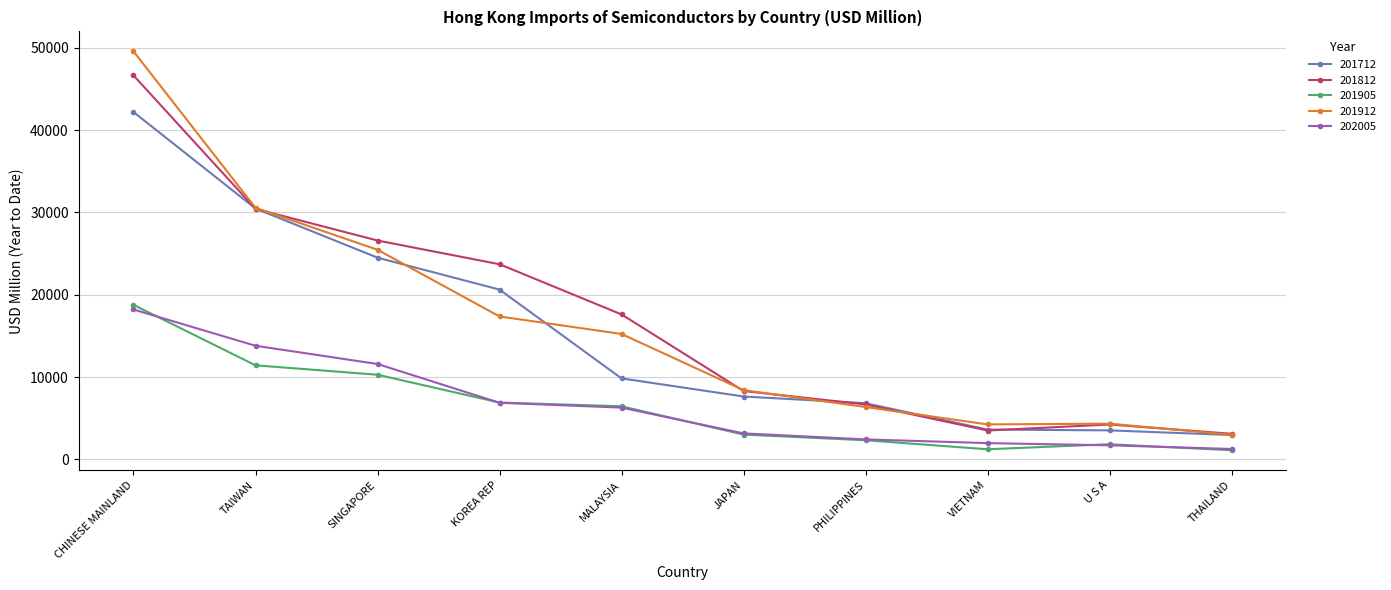

Between JAPAN and THAILAND, which series saw the biggest shift?

201912